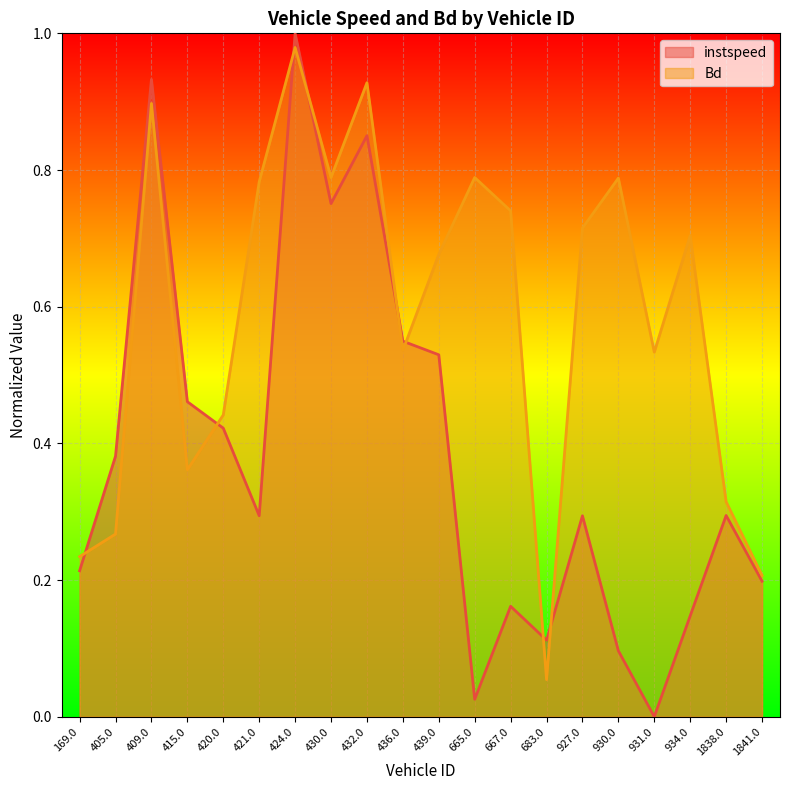

True or false: Bd and instspeed cross at least once.

True